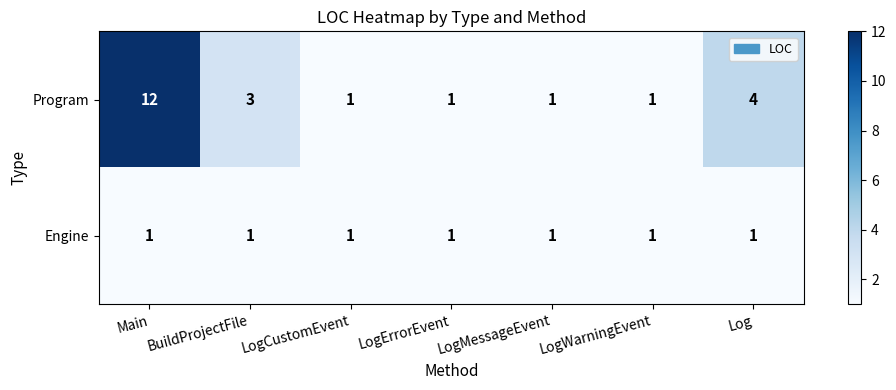

Which label corresponds to the largest value in the chart?

Main